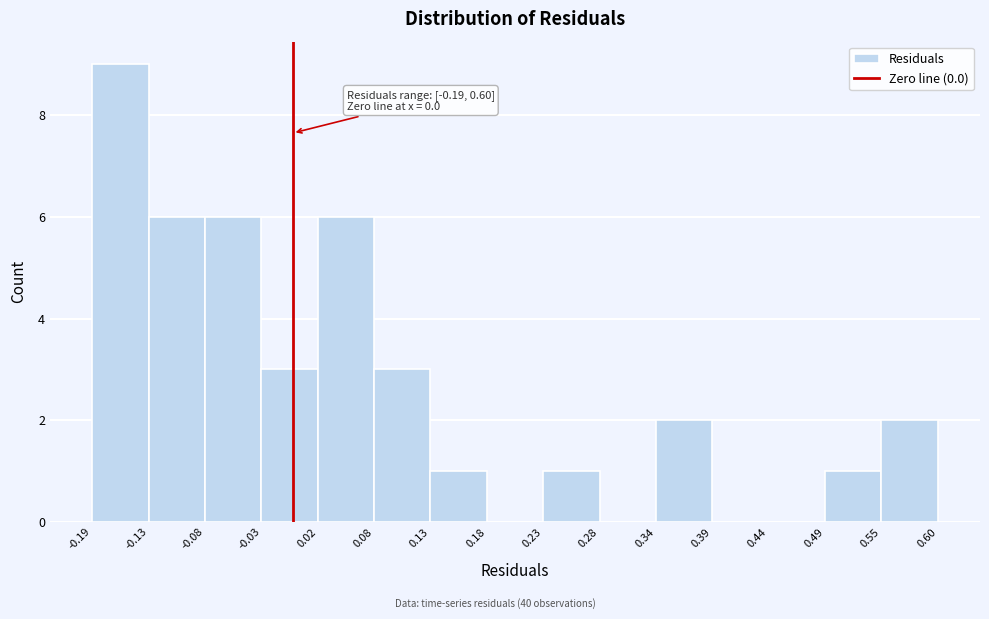

Over which range of the x-axis is the bar tallest?

-0.19 to -0.13